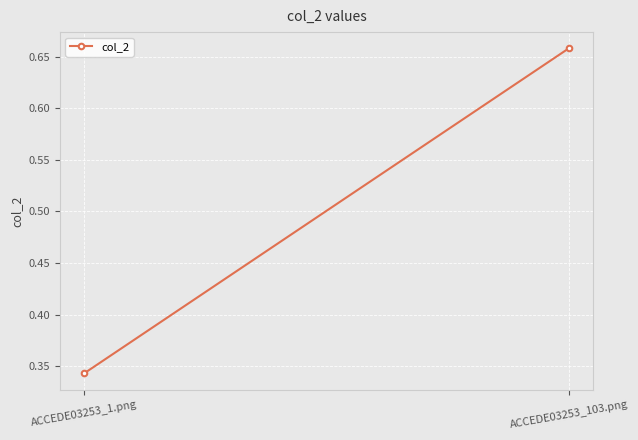

What is the label of the 1st point from the right?

ACCEDE03253_103.png